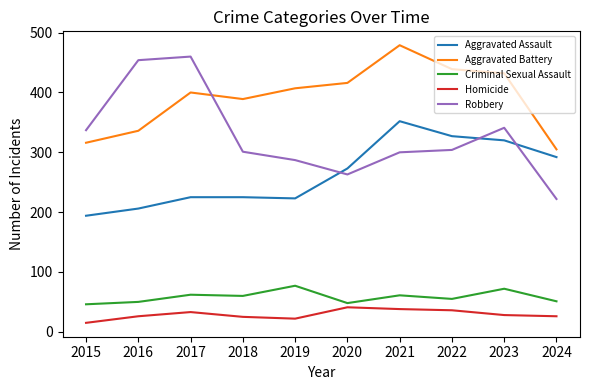

Between 2018 and 2020, which series saw the biggest shift?

Aggravated Assault